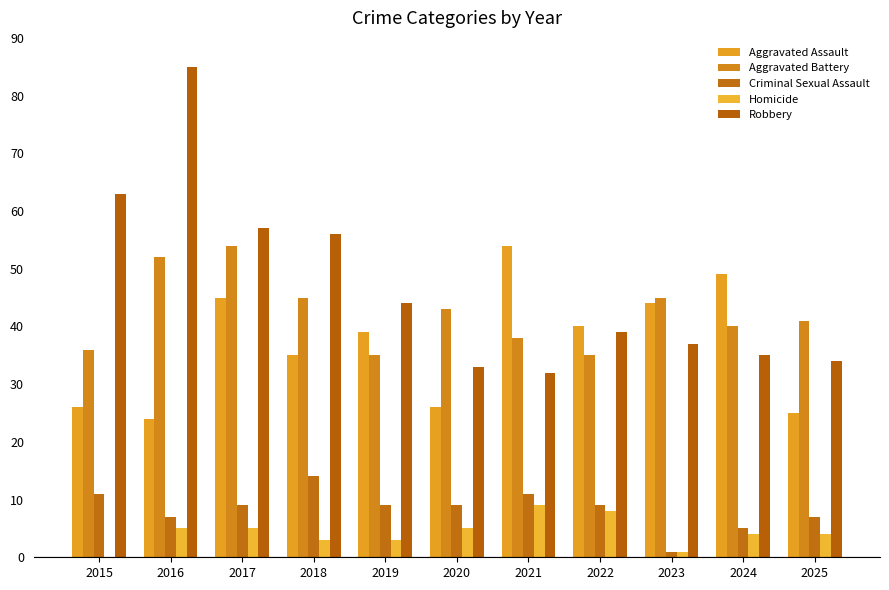

Where does the Aggravated Battery series first go above 41?

2016